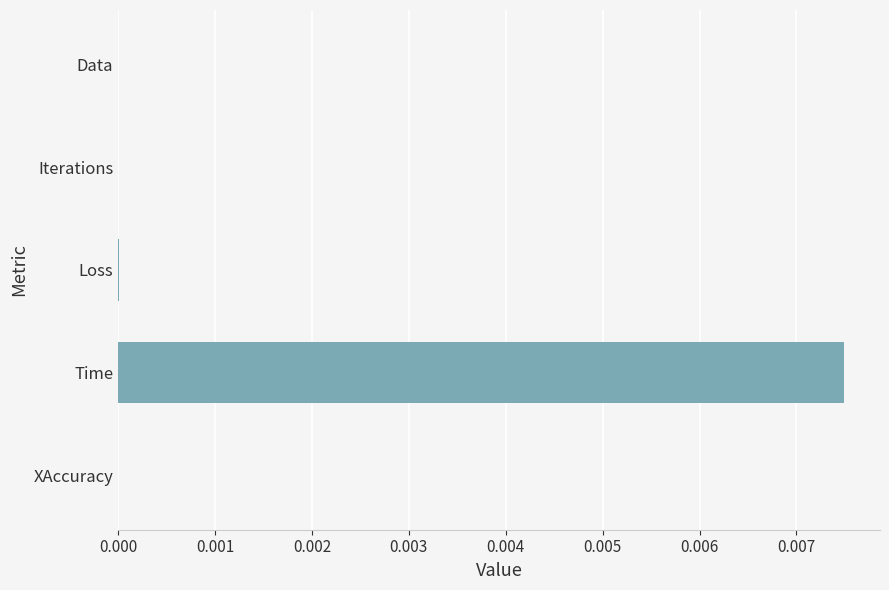

The chart shows a value of 0.0 at Time. True or false?

True